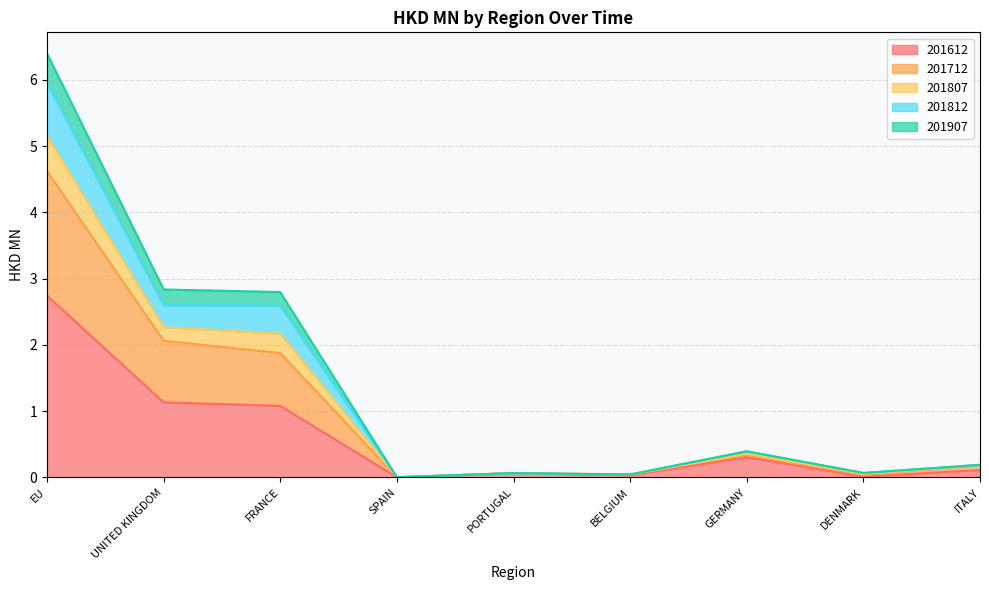

Is the value of 201907 at BELGIUM greater than the value of 201712 at DENMARK?

No